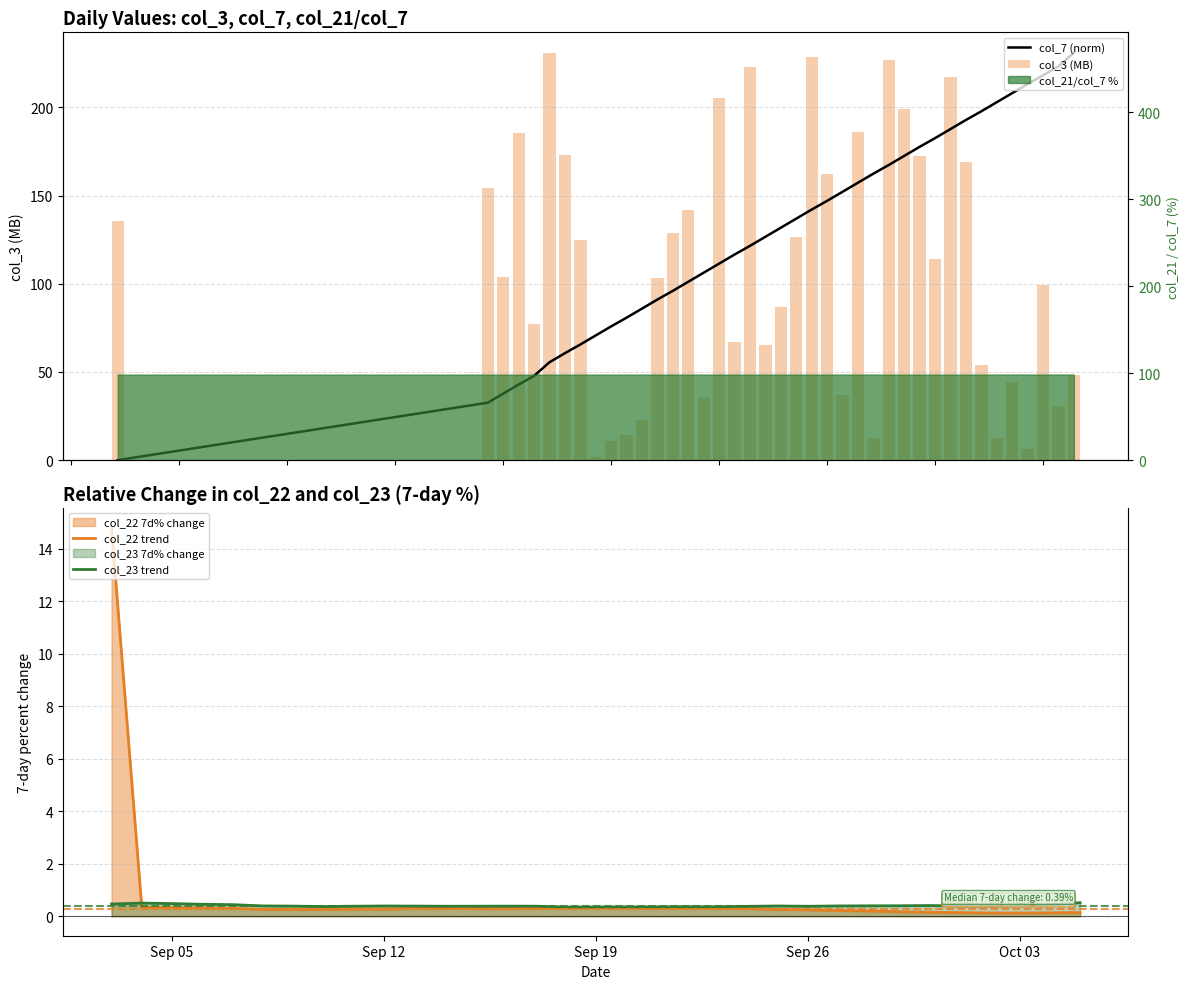

How many categories are shown in the chart?

40